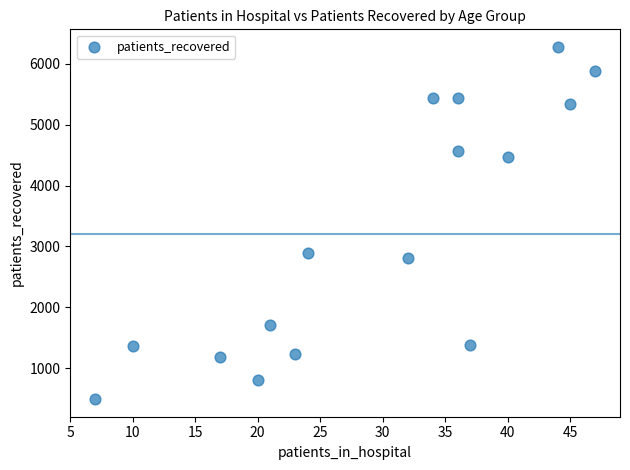

What is the range of Y values (max minus min)?

5784